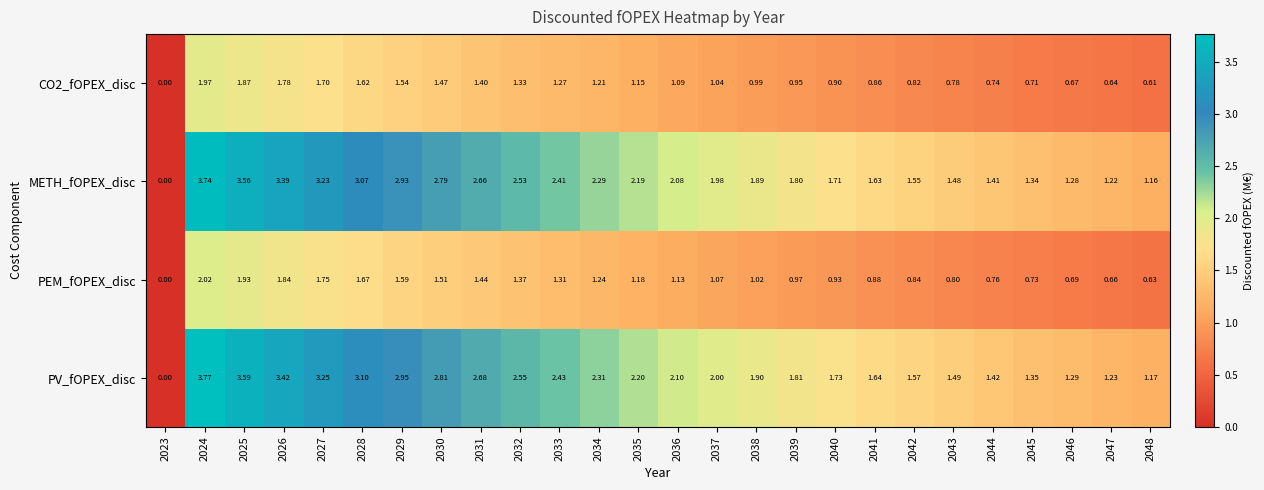

Which series has the largest total across all categories?

PV_fOPEX_disc